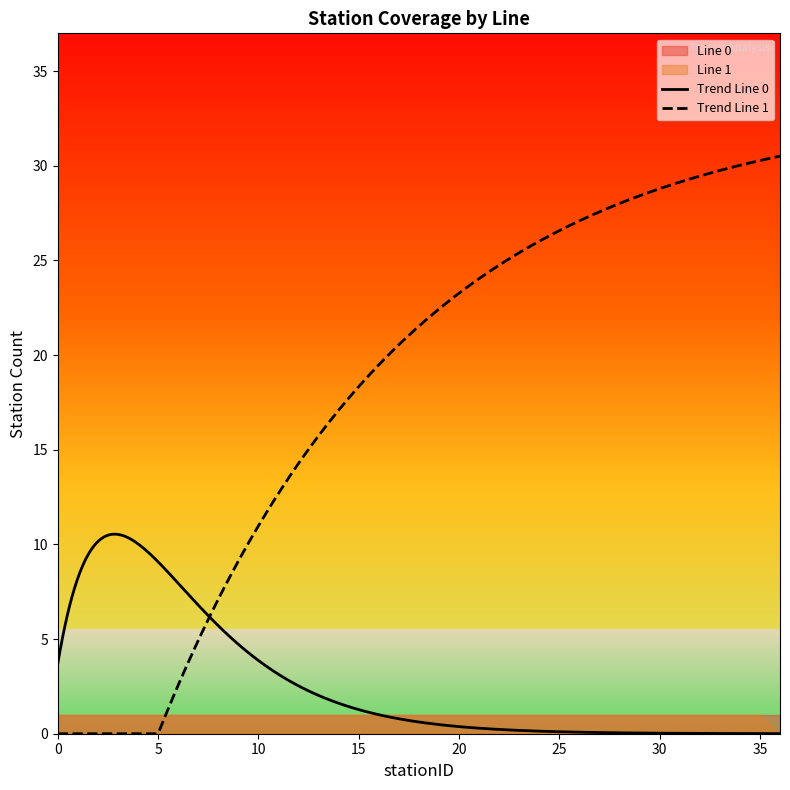

How many series are shown in this chart?

2